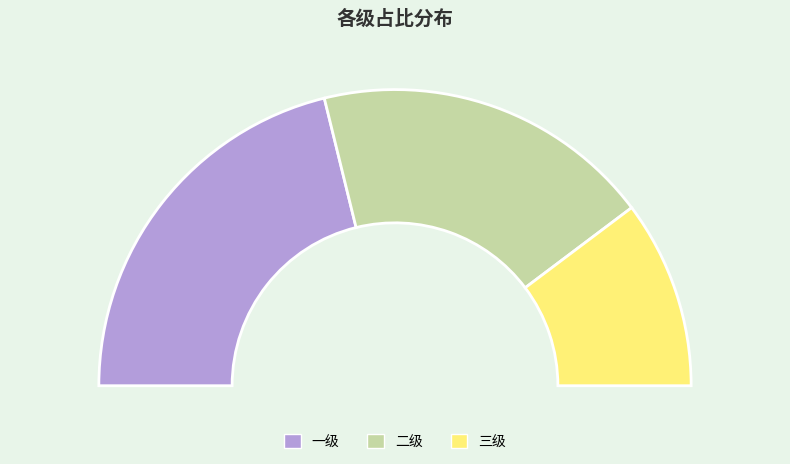

To the nearest percent, what is the difference between the largest and smallest slice percentages?

22%